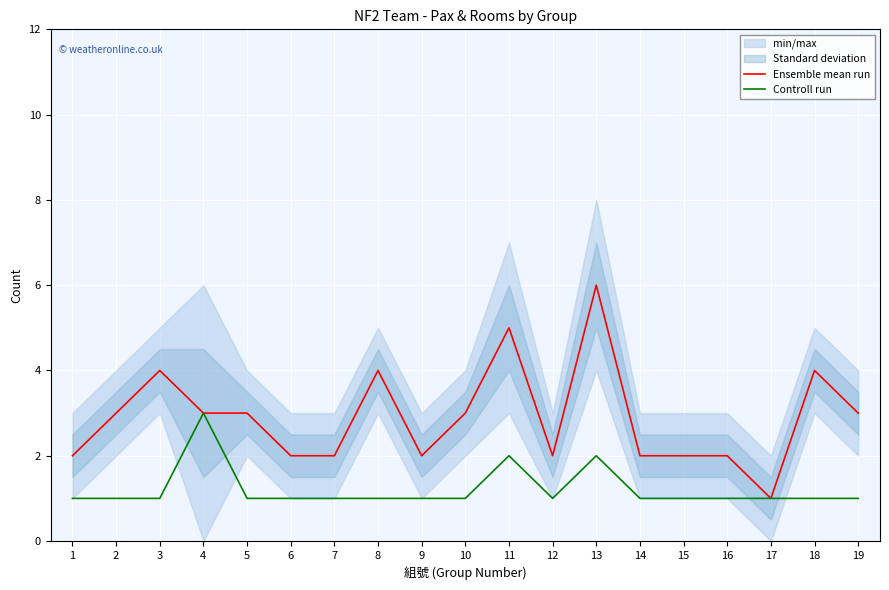

Rank the series at 4 from highest to lowest value.

Ensemble mean run, Controll run